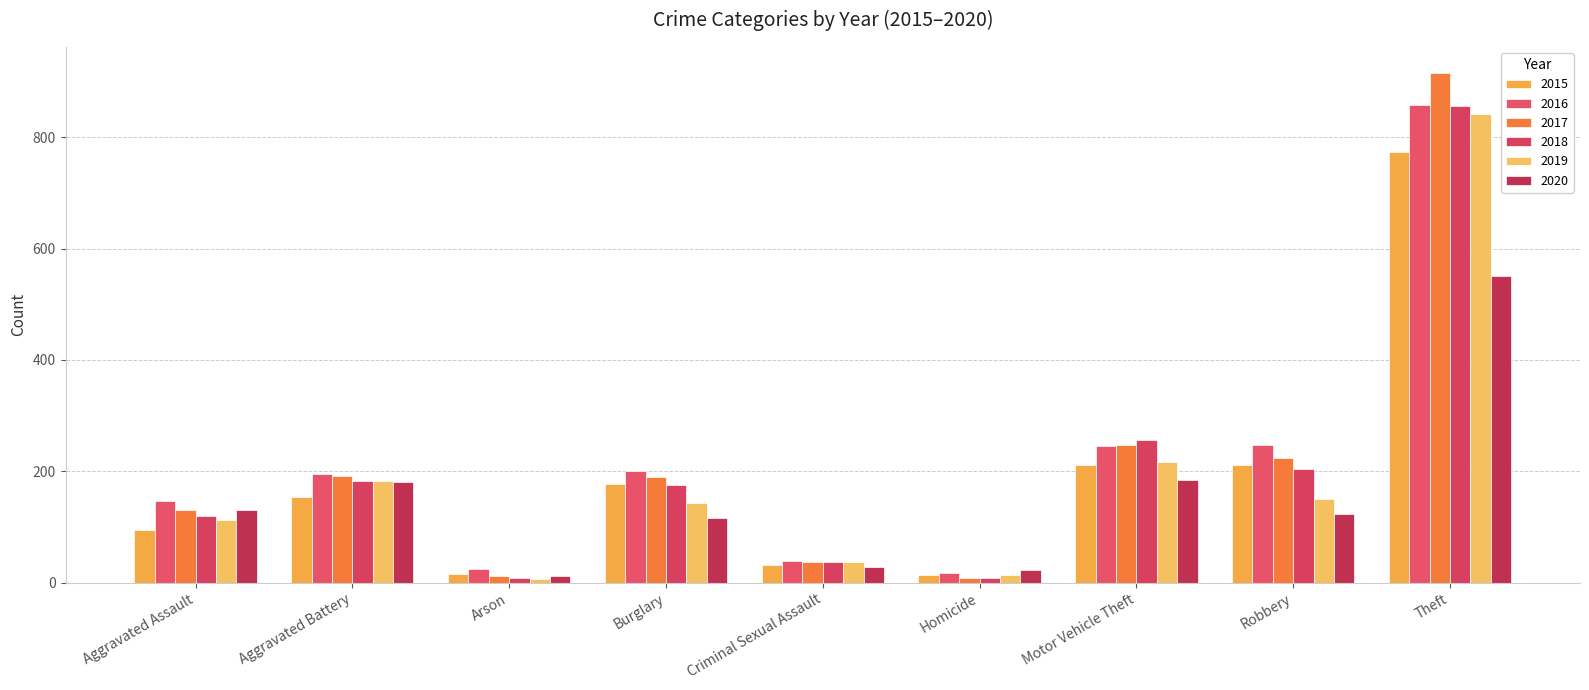

Which has a higher value, Homicide or Robbery?

Robbery